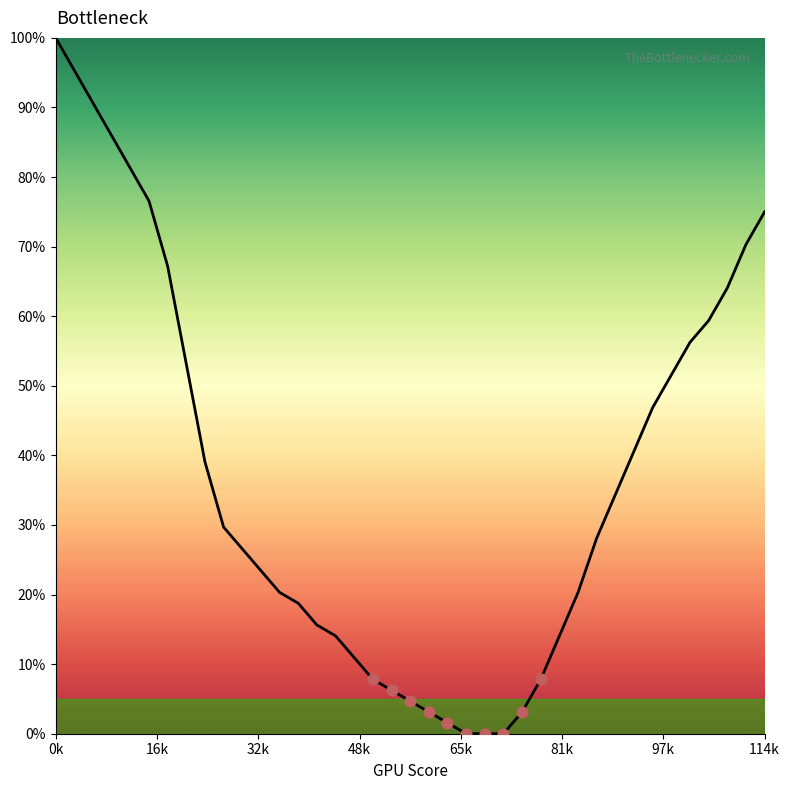

What is the greatest value displayed?

100.0